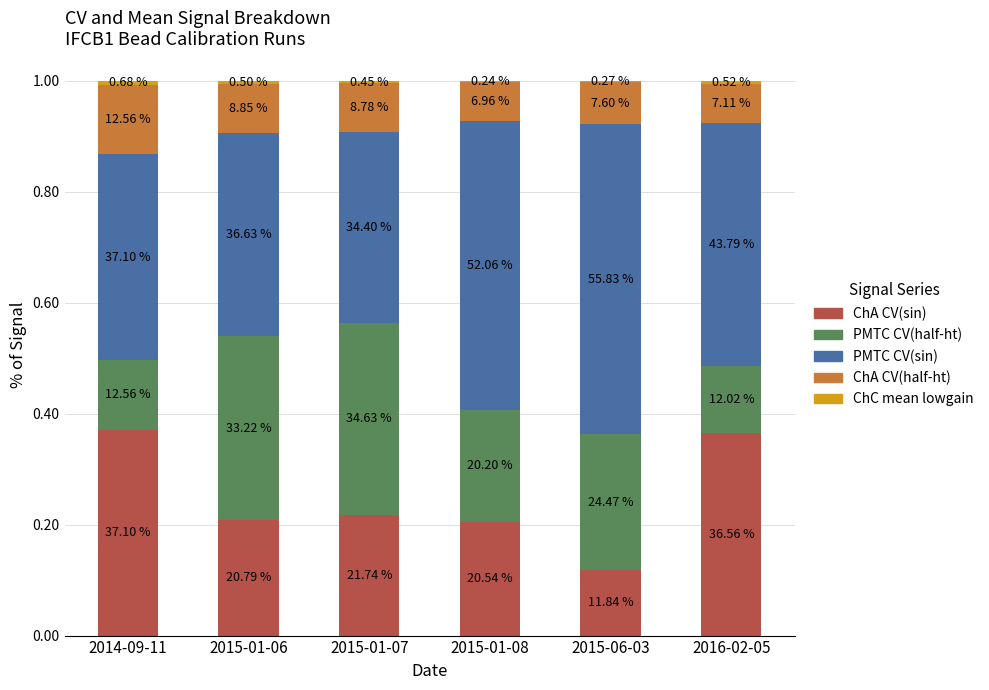

Are the bars horizontal?

No